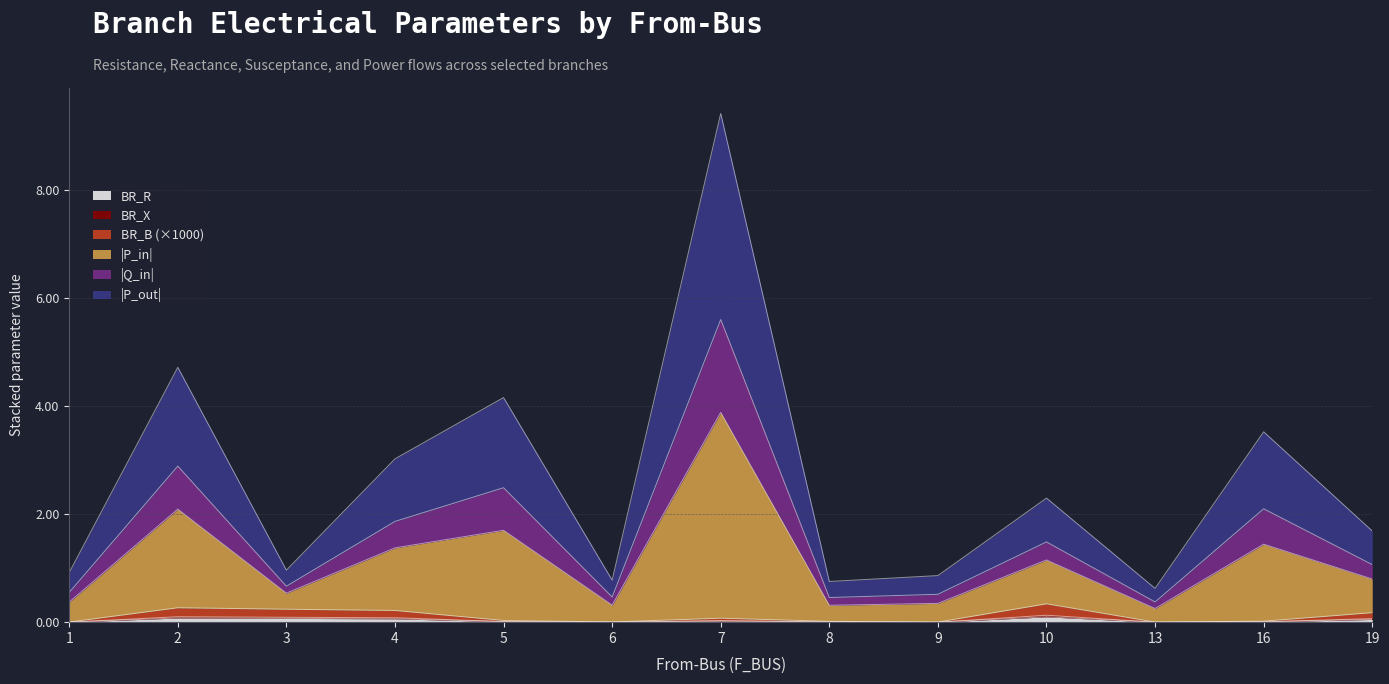

In BR_B, how many points are lower than both neighbors (excluding endpoints)?

3